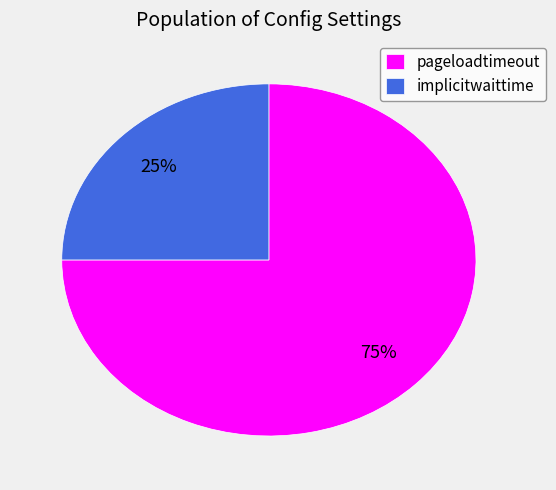

What percentage is the implicitwaittime slice, to the nearest percent?

25%